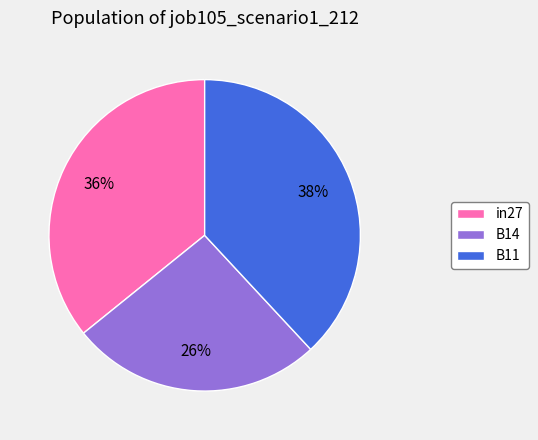

The in27 slice represents 49% of the pie. True or false?

False